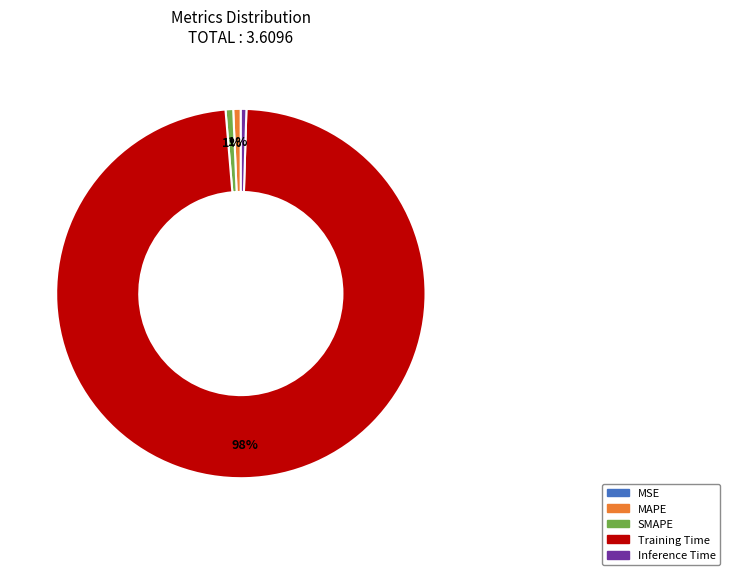

True or false: Inference Time accounts for 0% of the total.

True